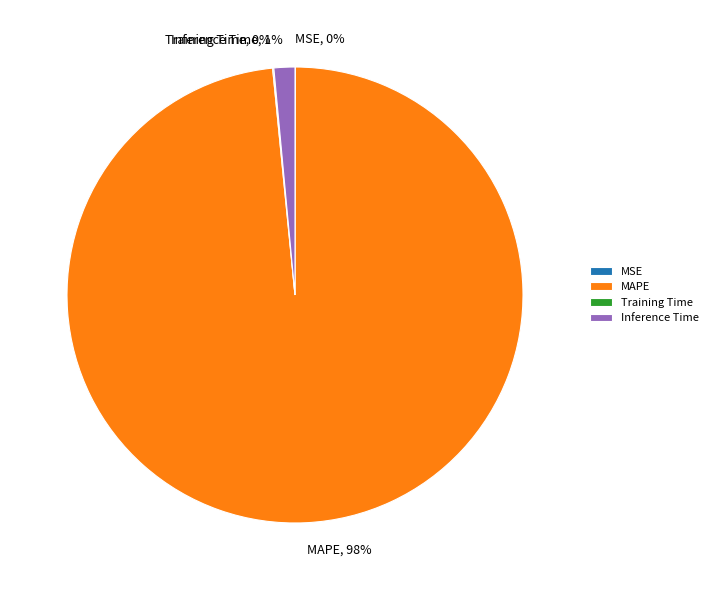

Which slice represents more than half of the pie?

MAPE